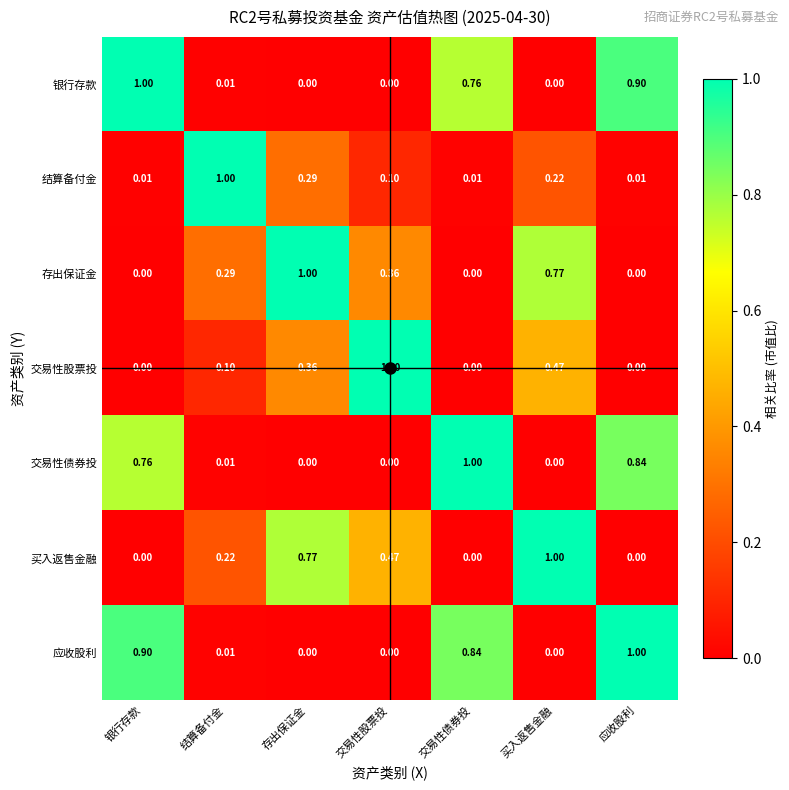

Which series has the largest total across all categories?

应收股利